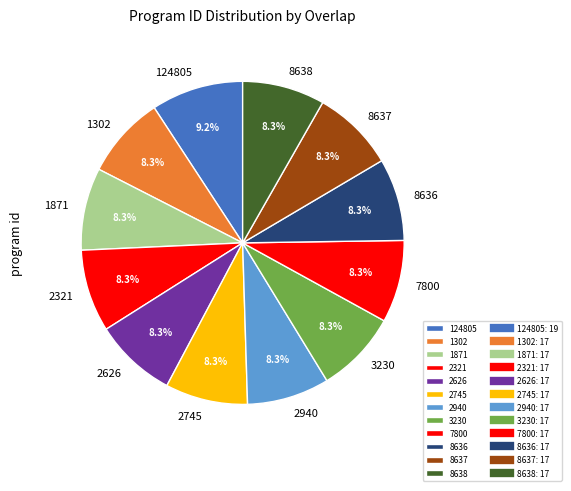

Which category has the biggest portion of the pie?

124805